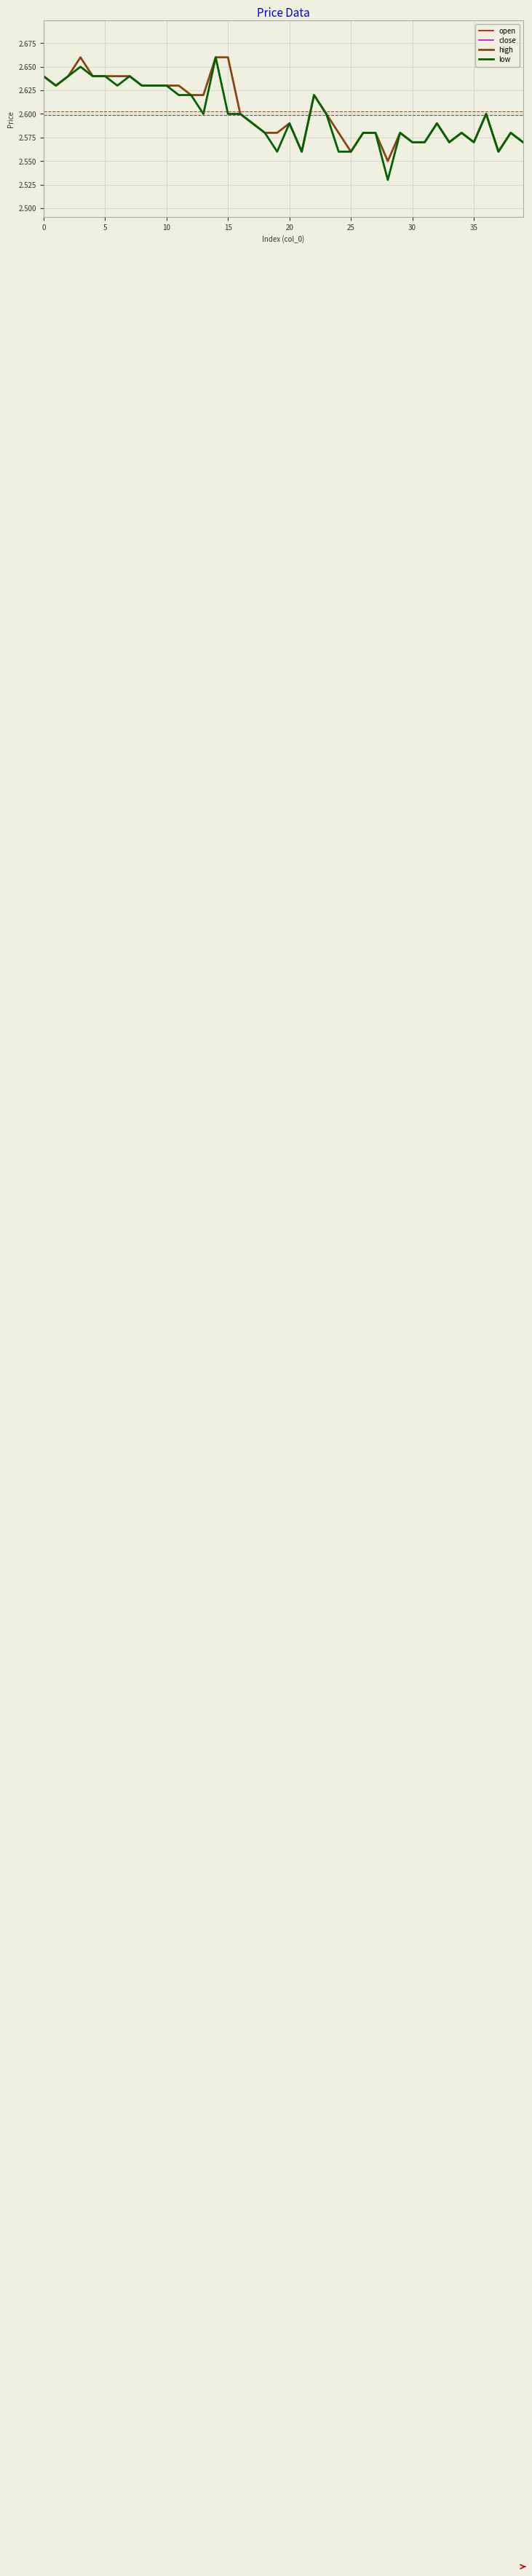

How many lines are shown in the chart?

4